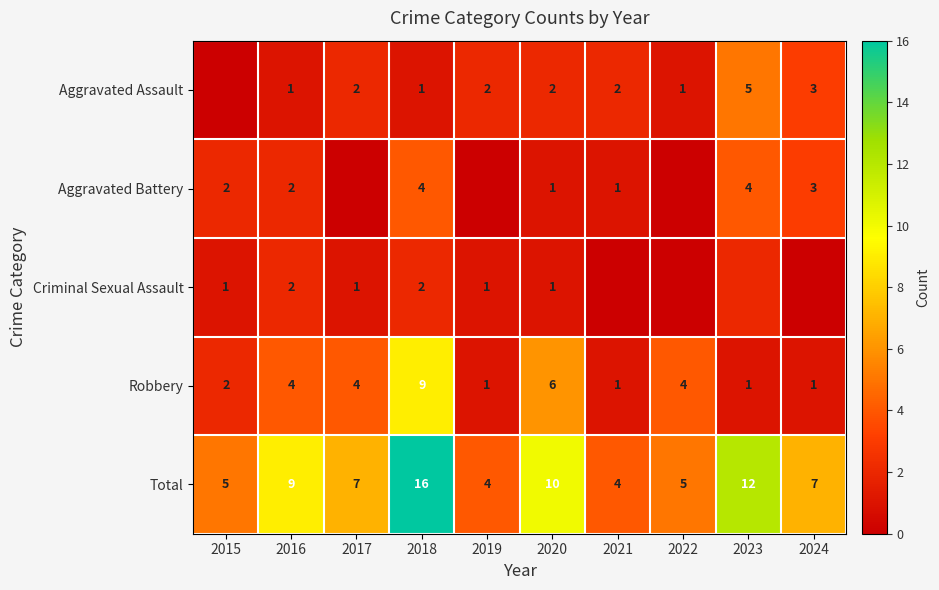

What is the difference between the second highest and minimum values in the Robbery series?

5